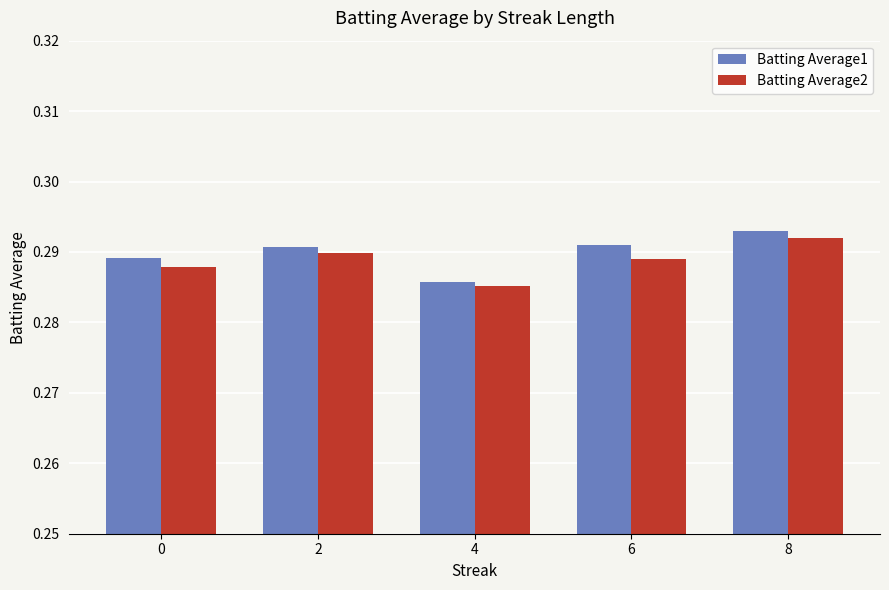

What is the sum of all Batting Average1 values?

1.4